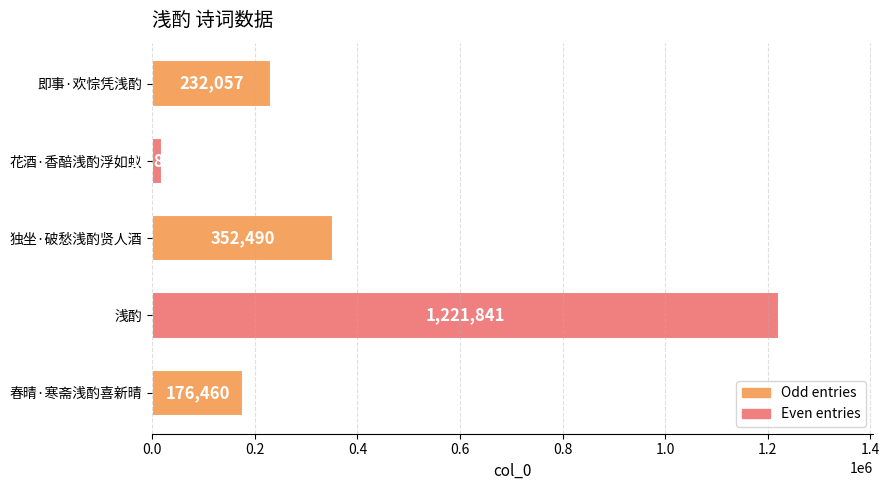

Where is the data nearest to the value 620355?

独坐·破愁浅酌贤人酒